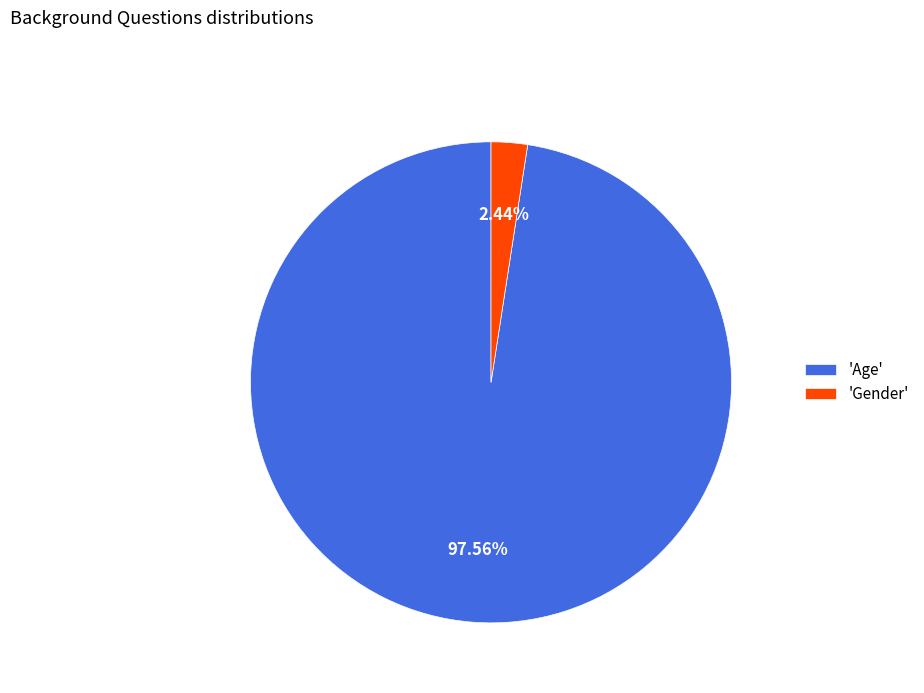

How many segments does this pie chart have?

2